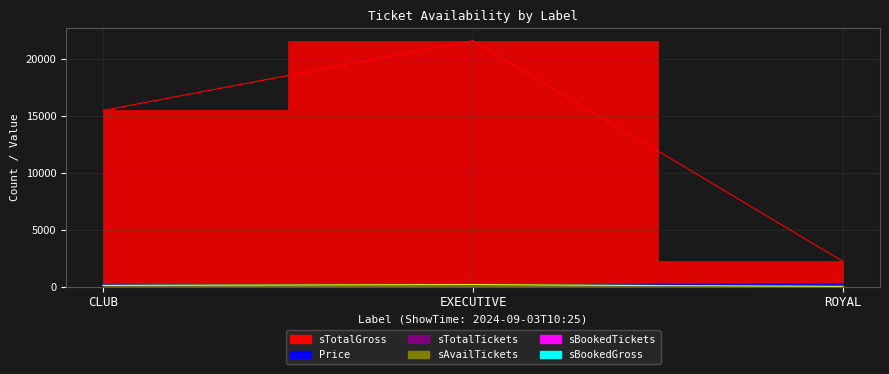

What is the difference between the maximum and minimum values in the sTotalGross series?

19380